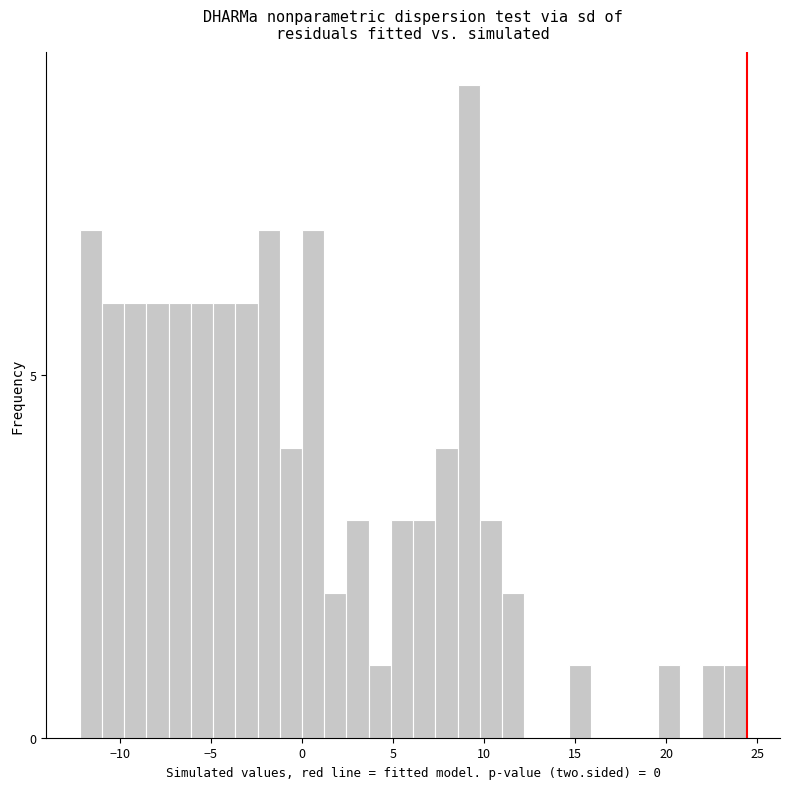

Read against the x-axis, roughly where is the centre of the tallest bar?

9.0